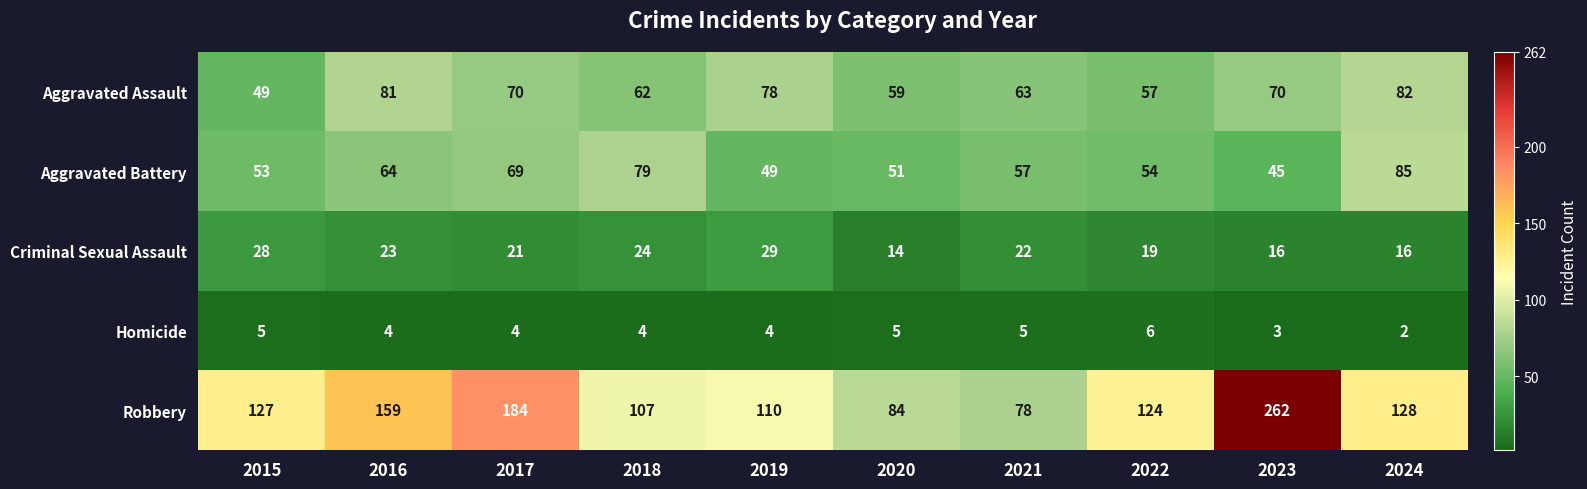

Is the value of Homicide at 2020 greater than the value of Robbery at 2021?

No